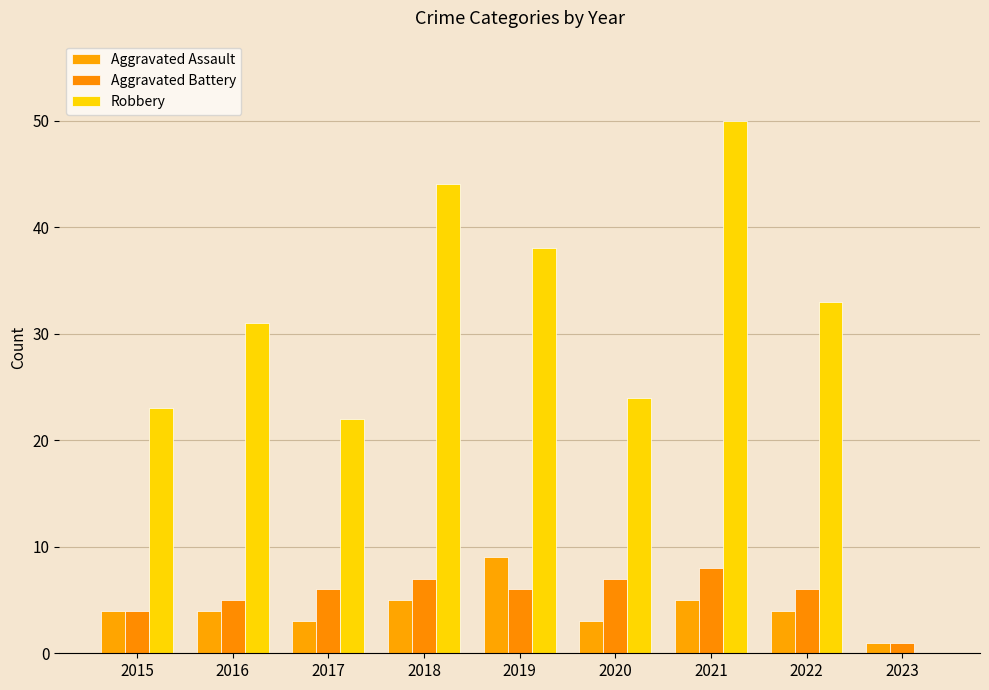

Which label corresponds to the largest value in the chart?

2021